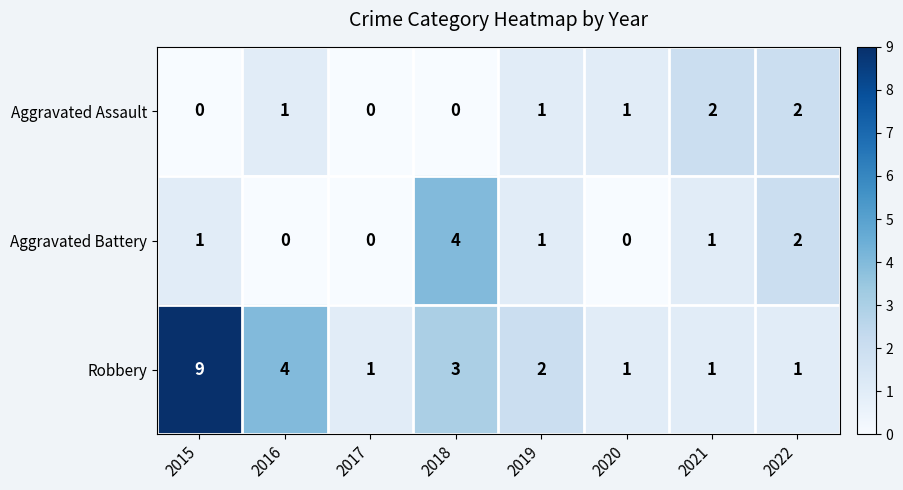

Count the Aggravated Assault values in the range 0 to 2.

8